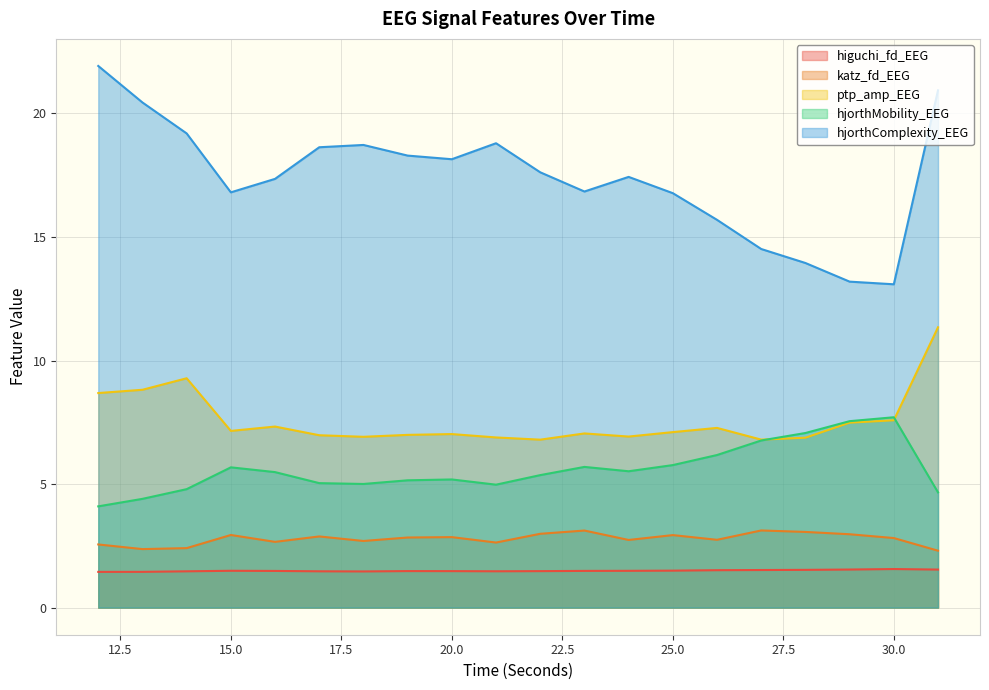

Reading left to right, transcribe all the data shown in this chart.

higuchi_fd_EEG: 1.4	1.4	1.5	1.5	1.5	1.5	1.5	1.5	1.5	1.5	1.5	1.5	1.5	1.5	1.5	1.5	1.5	1.5	1.6	1.5
katz_fd_EEG: 2.6	2.4	2.4	2.9	2.7	2.9	2.7	2.8	2.9	2.6	3.0	3.1	2.7	2.9	2.7	3.1	3.1	3.0	2.8	2.3
ptp_amp_EEG: 8.7	8.8	9.3	7.2	7.3	7.0	6.9	7.0	7.0	6.9	6.8	7.0	6.9	7.1	7.3	6.8	6.9	7.5	7.6	11.3
hjorthMobility_EEG: 4.1	4.4	4.8	5.7	5.5	5.0	5.0	5.2	5.2	5.0	5.4	5.7	5.5	5.8	6.2	6.8	7.1	7.5	7.7	4.7
hjorthComplexity_EEG: 21.9	20.4	19.2	16.8	17.4	18.6	18.7	18.3	18.1	18.8	17.6	16.8	17.4	16.8	15.7	14.5	13.9	13.2	13.1	20.9